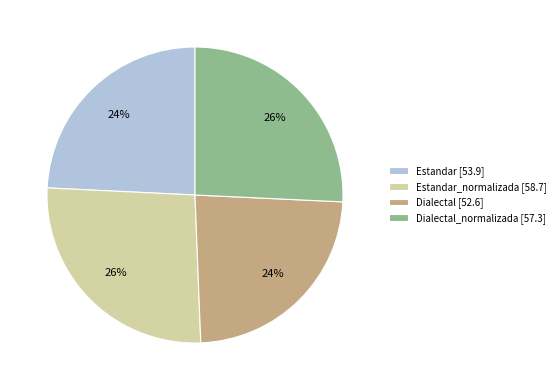

What percentage is the Dialectal_normalizada [57.3] slice, to the nearest percent?

26%